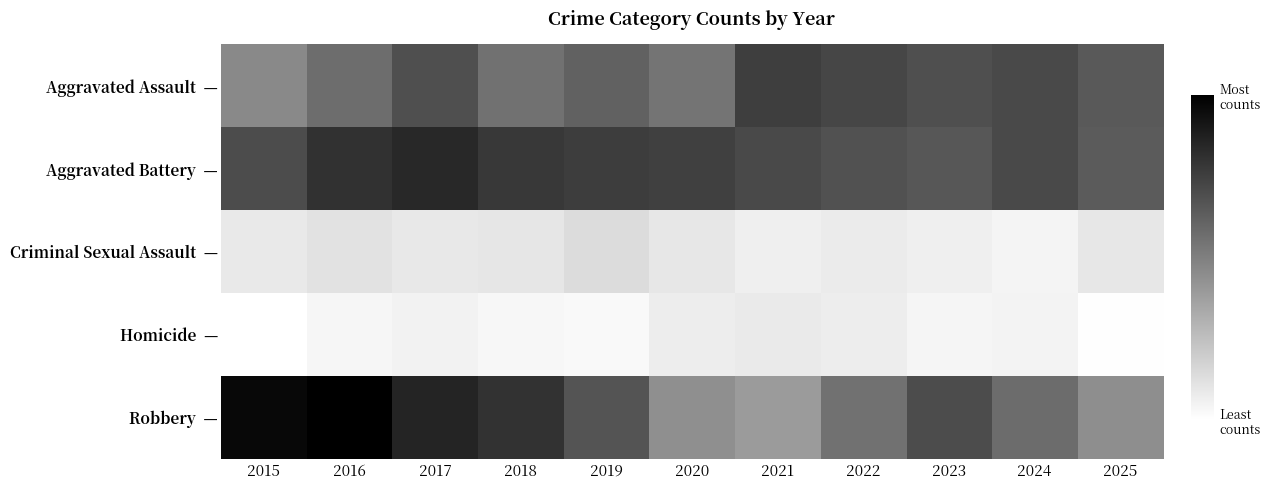

How many distinct data groups are displayed?

5